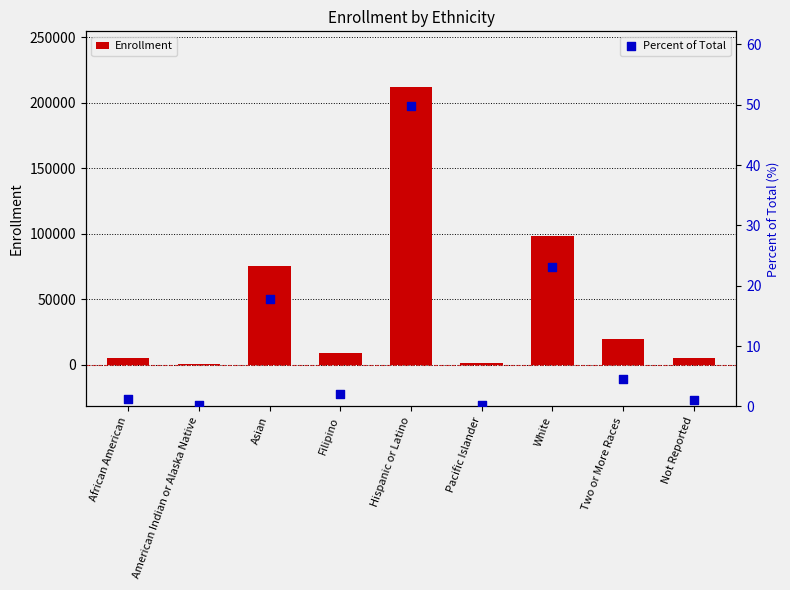

Which series reaches the minimum Y coordinate?

Percent of Total